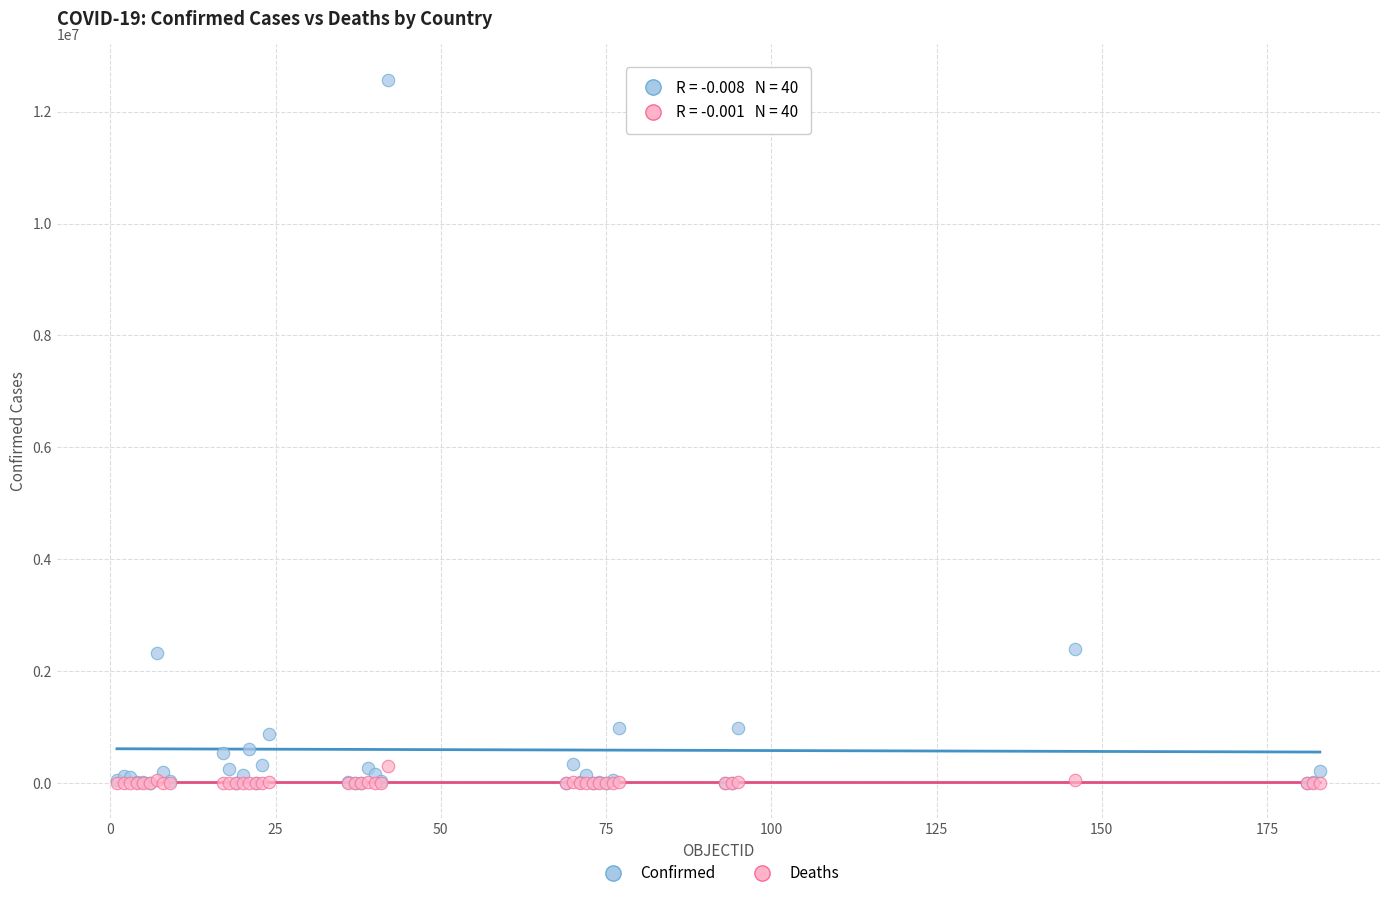

What are all the series names shown in the legend?

Confirmed, Deaths